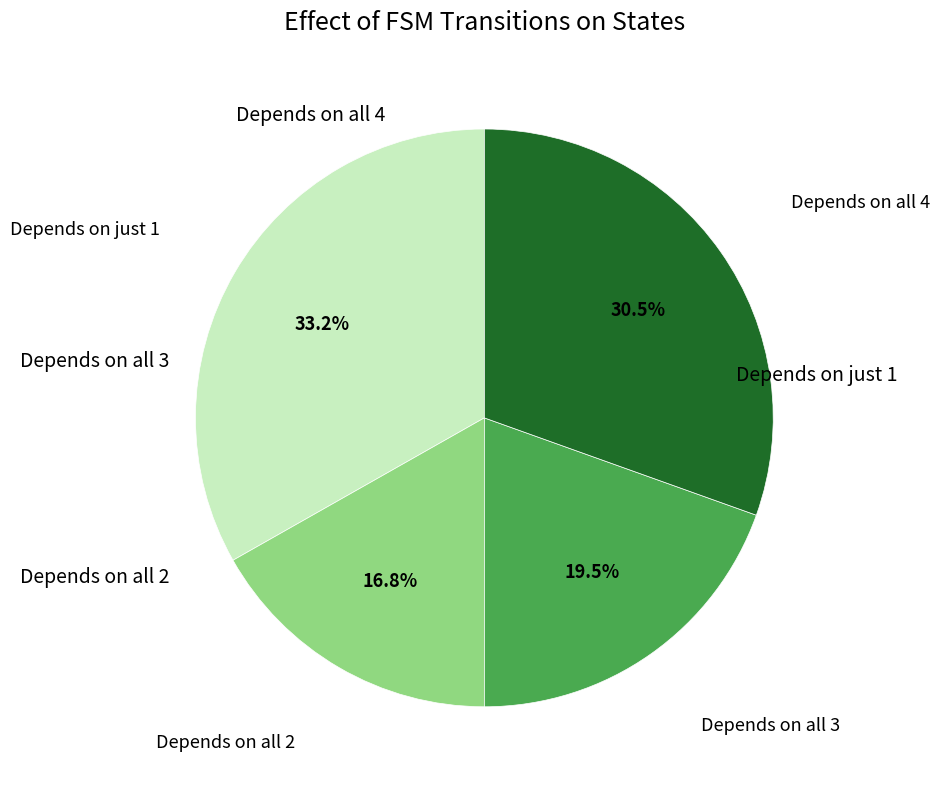

Is there any slice that represents more than half of the pie?

No